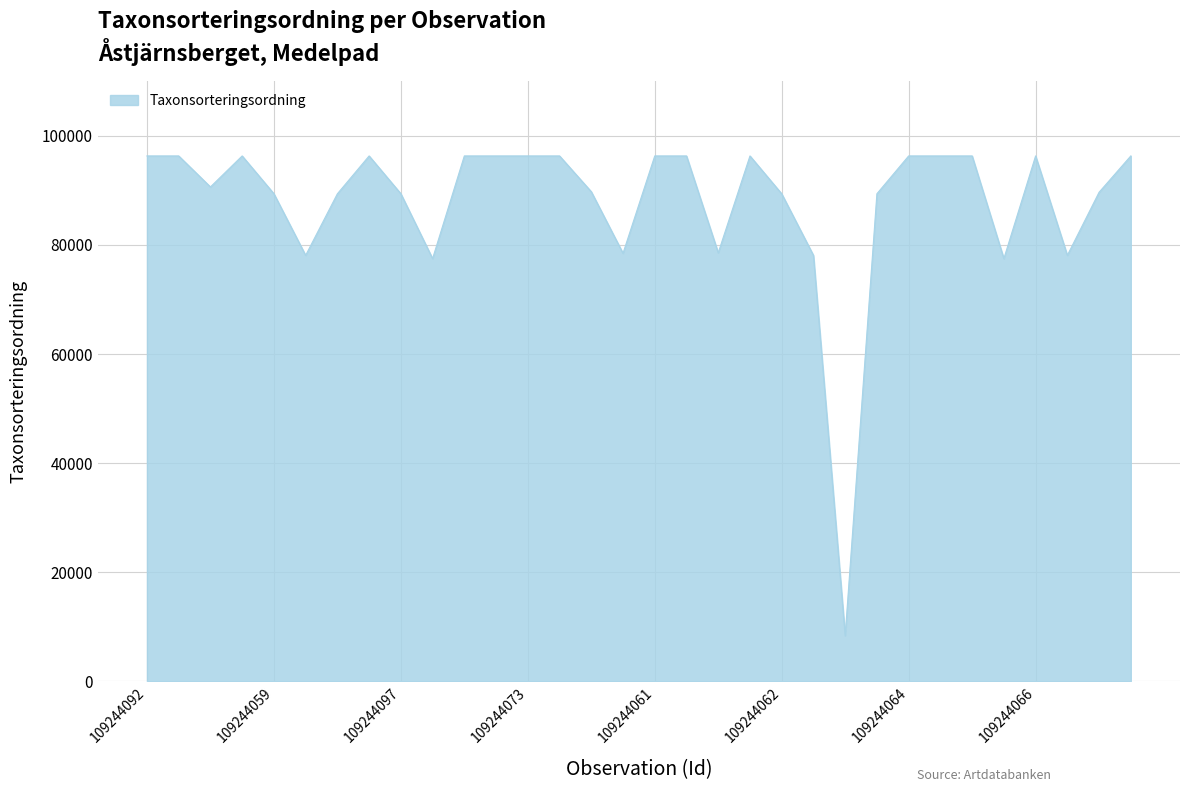

What is the minimum value shown in the chart?

8367